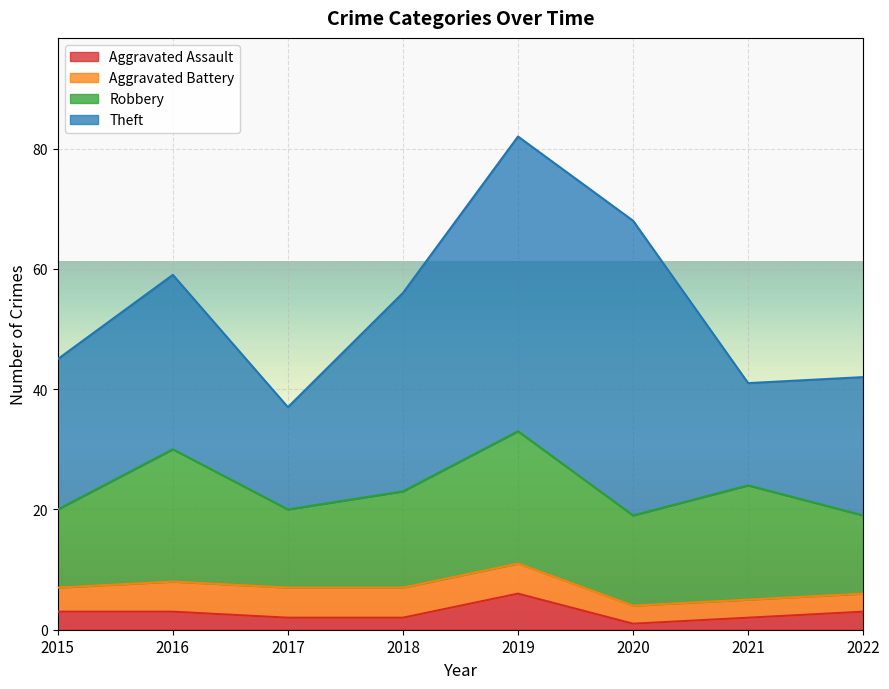

What is the total value across all series at 2016?

59